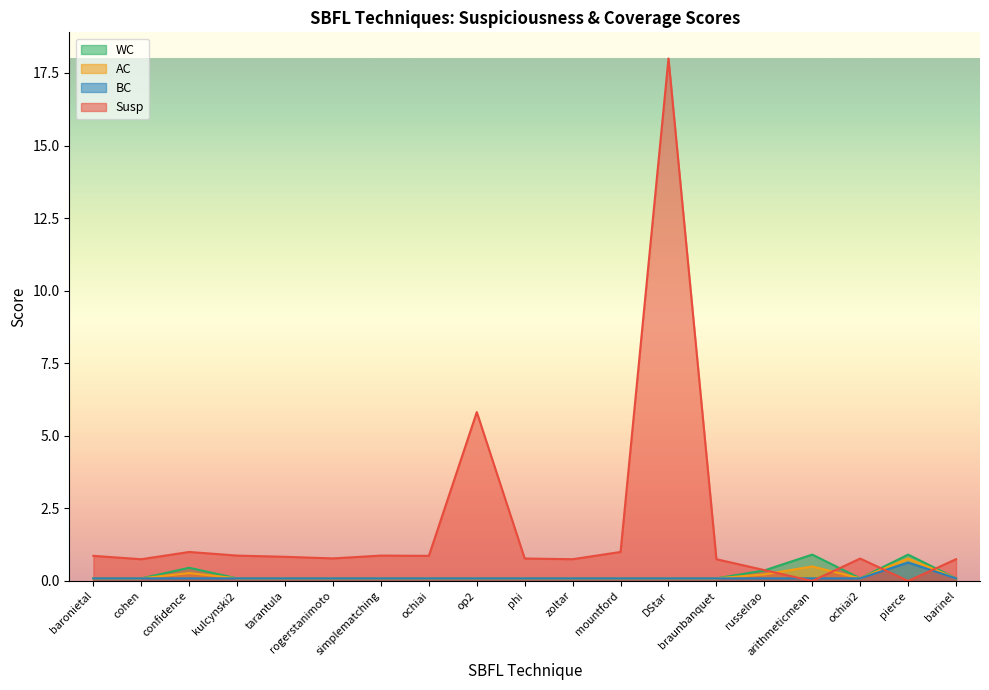

What are all the series names shown in the legend?

WC, AC, BC, Susp